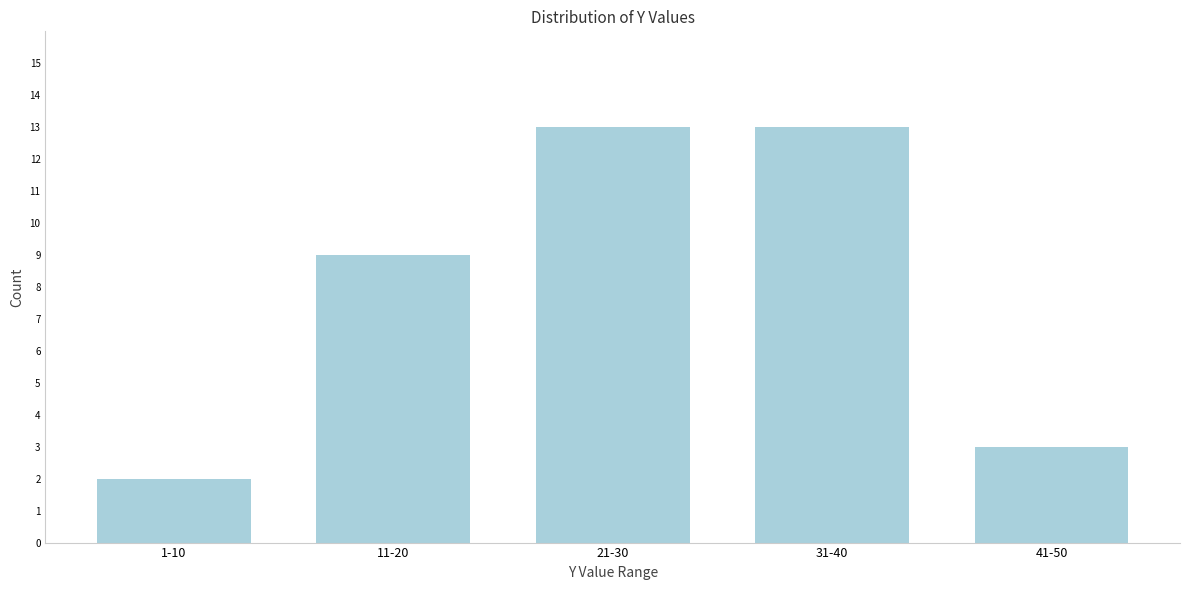

Reading left to right, transcribe all the data shown in this chart.

1-10=2	11-20=9	21-30=13	31-40=13	41-50=3